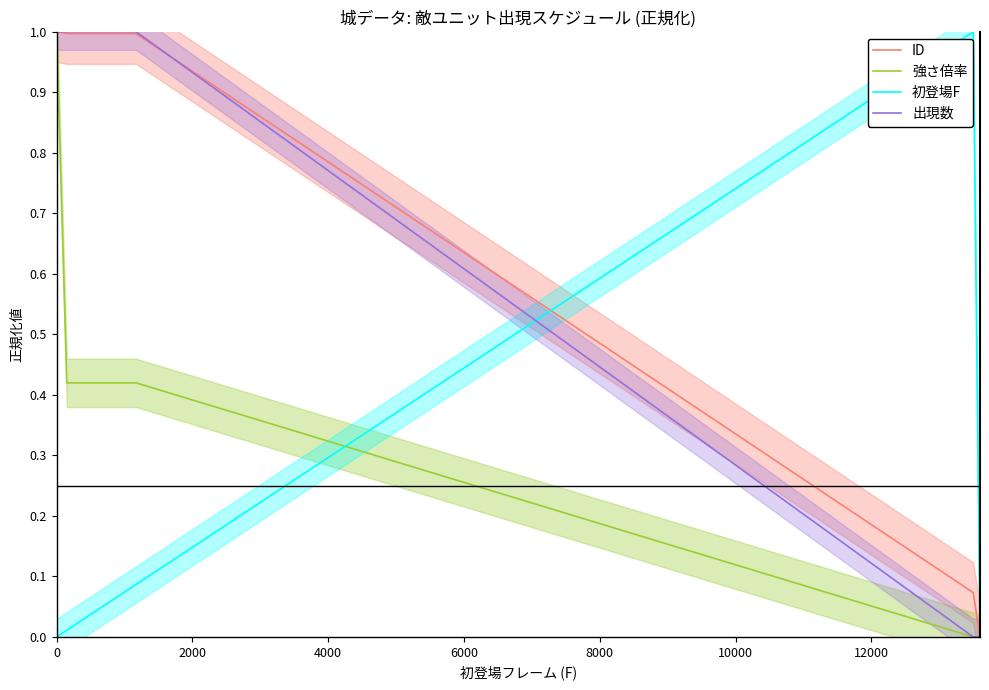

Which series has the largest total across all categories?

ID